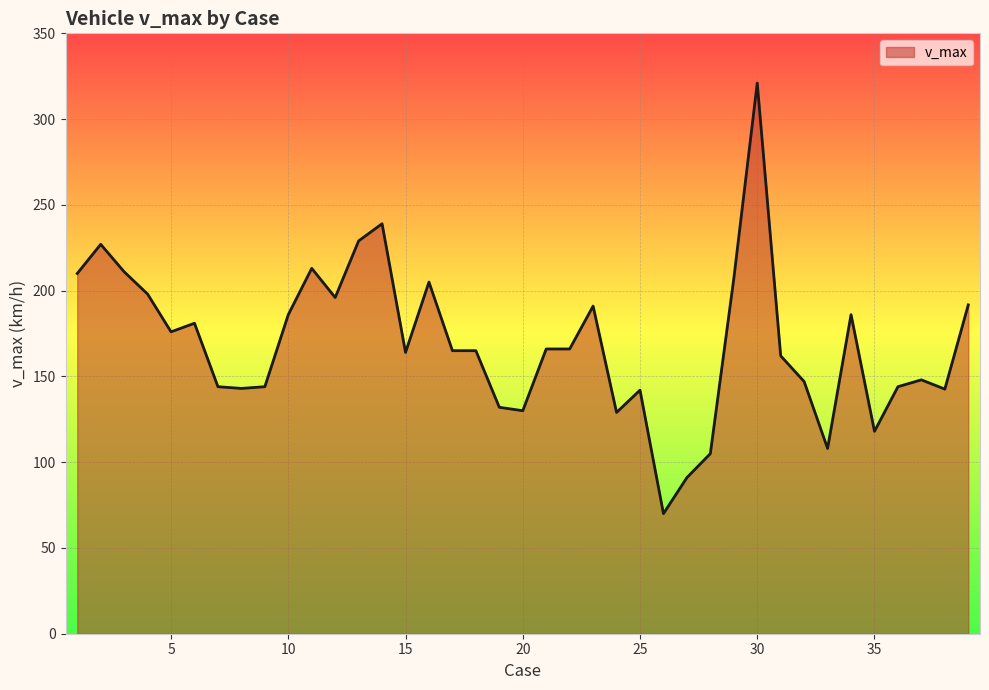

What is the smallest value displayed?

70.0